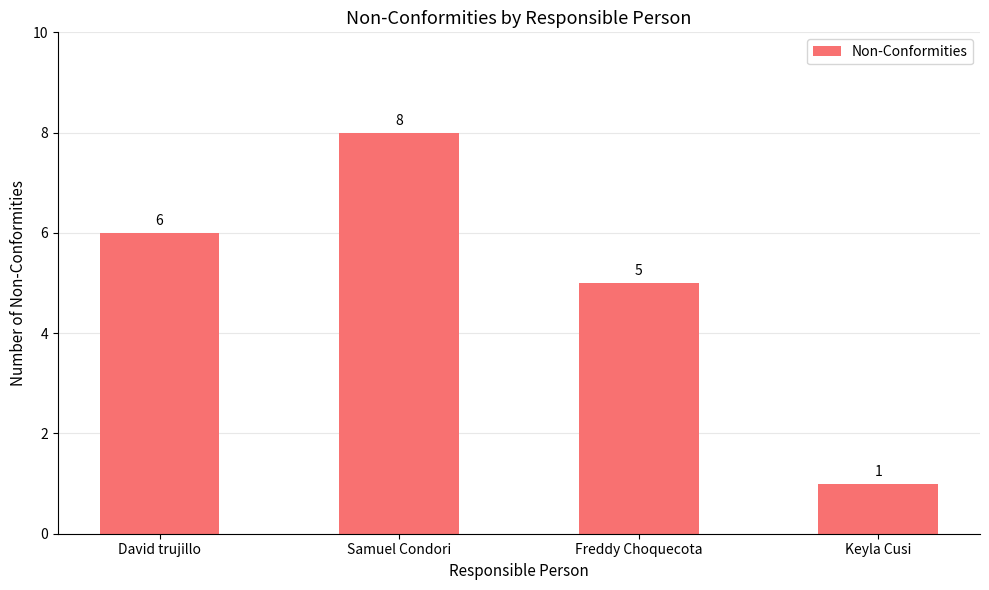

Reading right to left, what are all the values shown in this chart?

Keyla Cusi=1	Freddy Choquecota=5	Samuel Condori=8	David trujillo=6